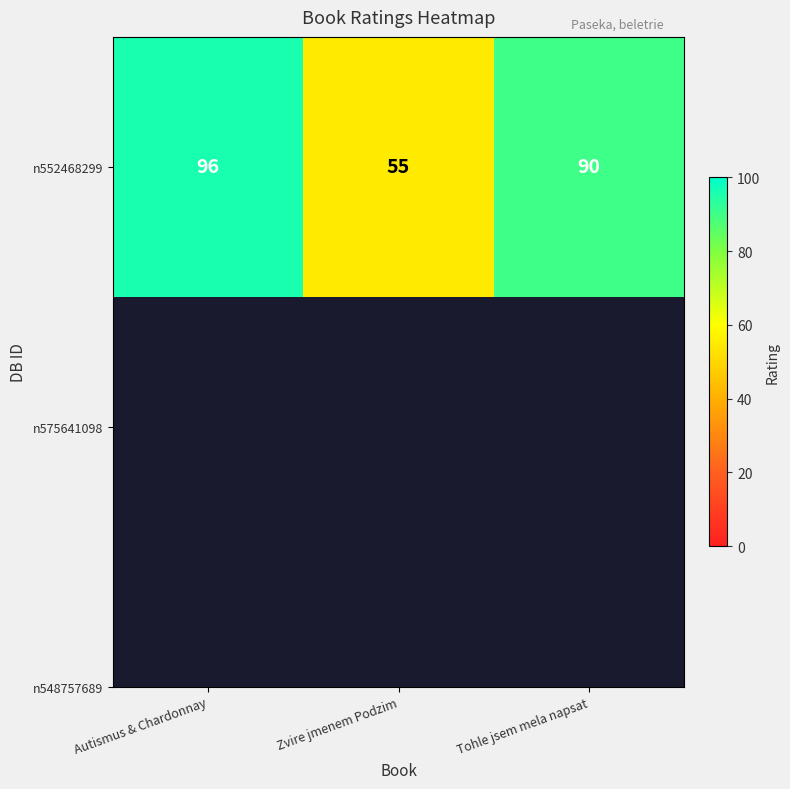

Which label corresponds to the smallest value in the chart?

Zvire jmenem Podzim